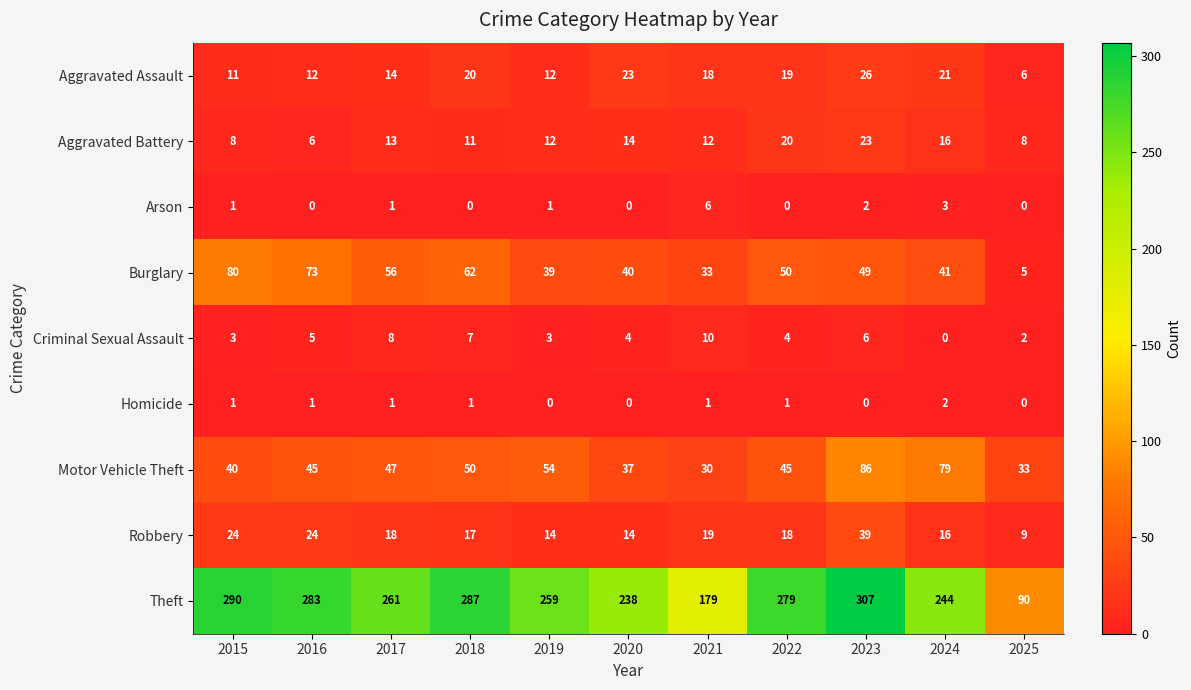

True or false: Homicide has a value of 1 at 2020.

False